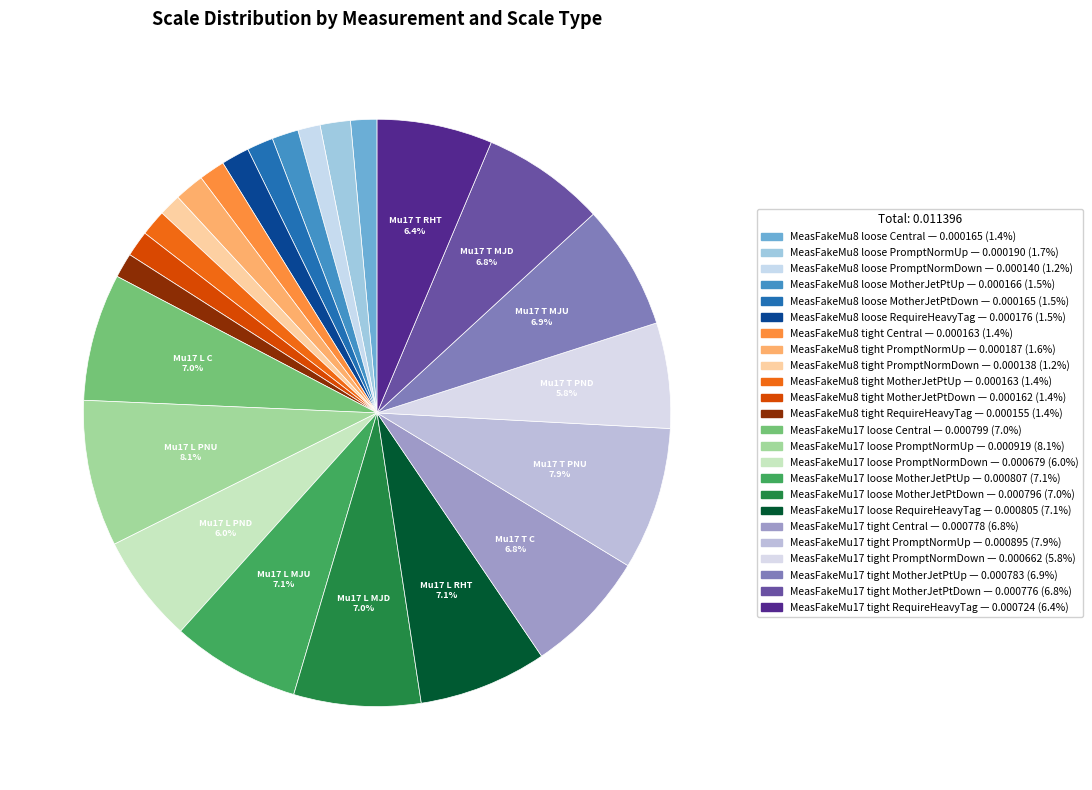

How much of the chart is everything except MeasFakeMu17 tight Central?

93.2%